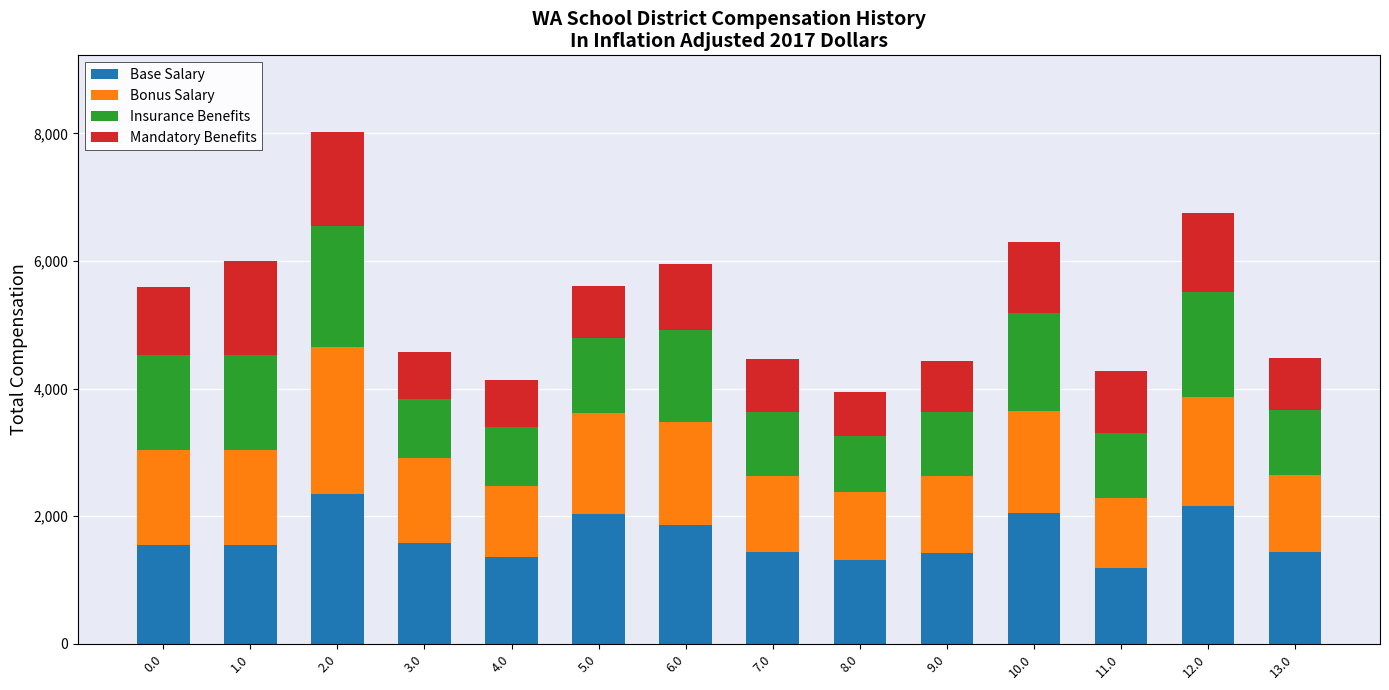

What is the sum of the Base Salary values at 1.0 and 13.0?

2984.7